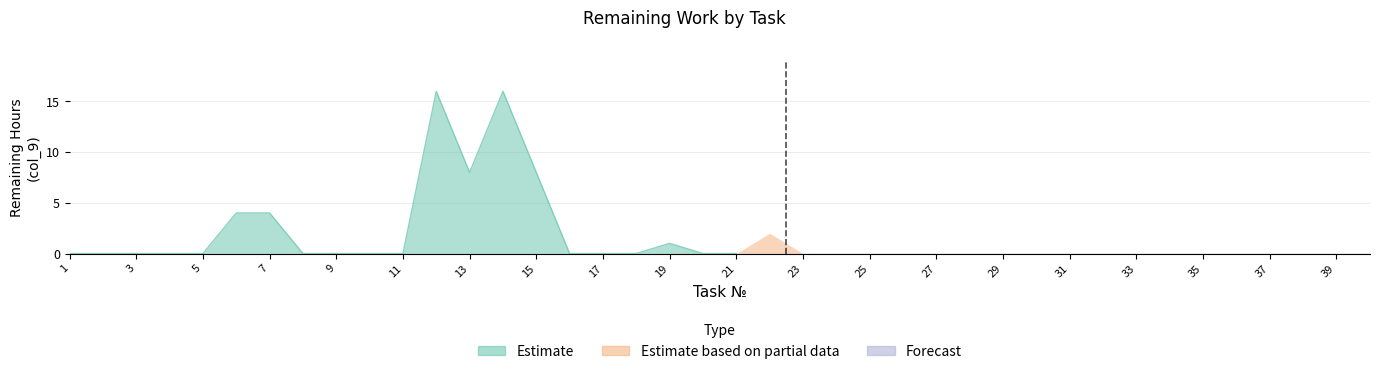

True or false: Estimate and Forecast intersect in this chart.

False